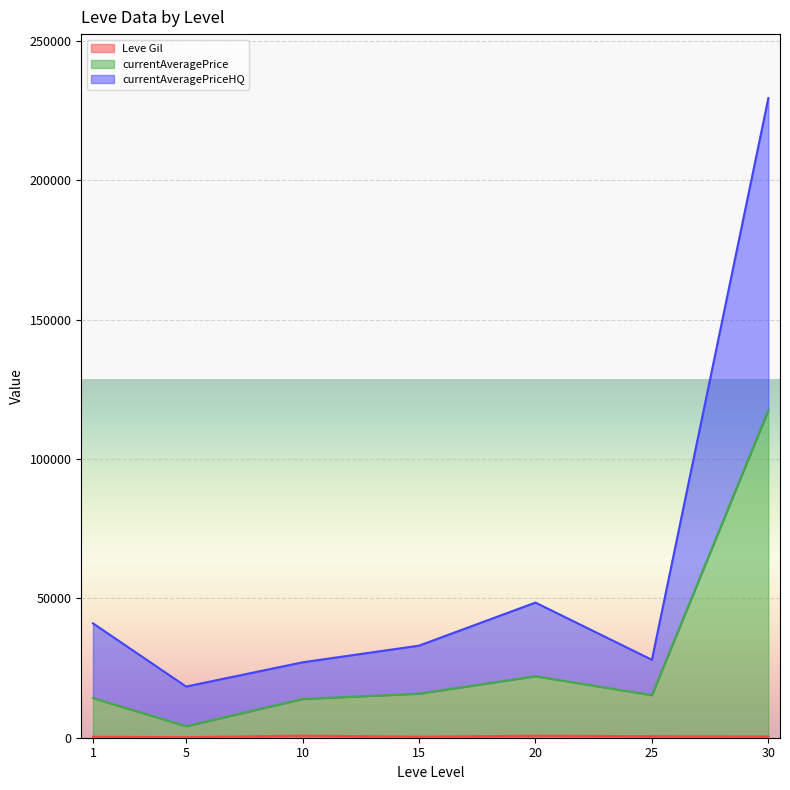

At which category is the sum across all series the highest?

30